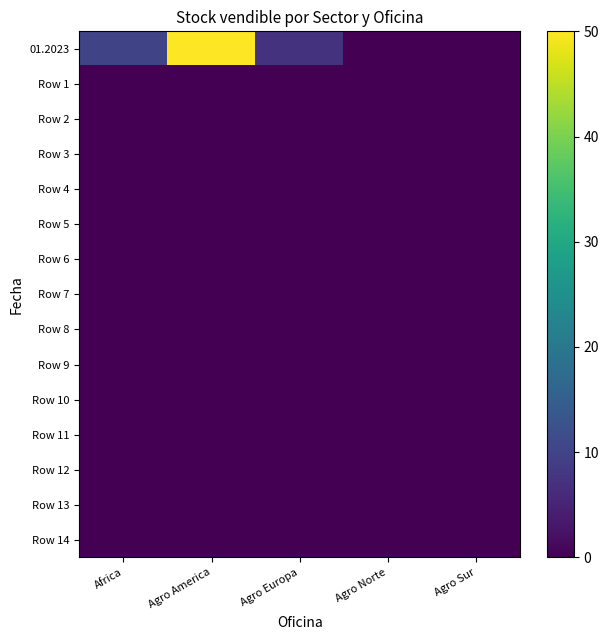

At which category is the sum across all series the highest?

Agro America